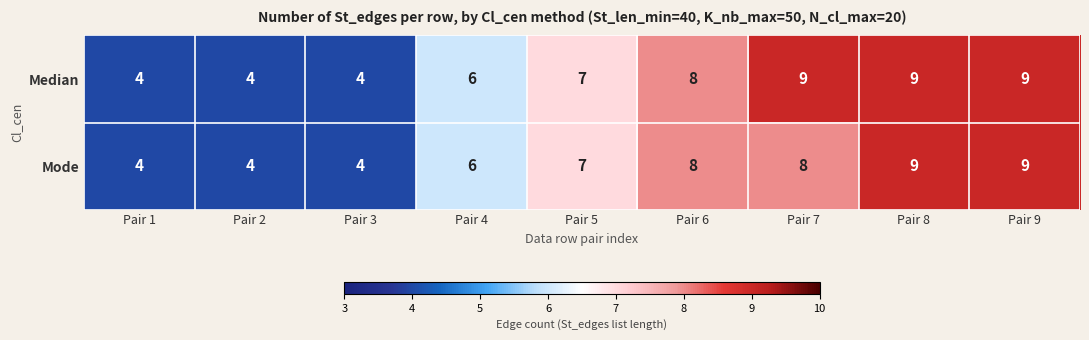

What is the difference between the maximum and minimum values in the Mode series?

5